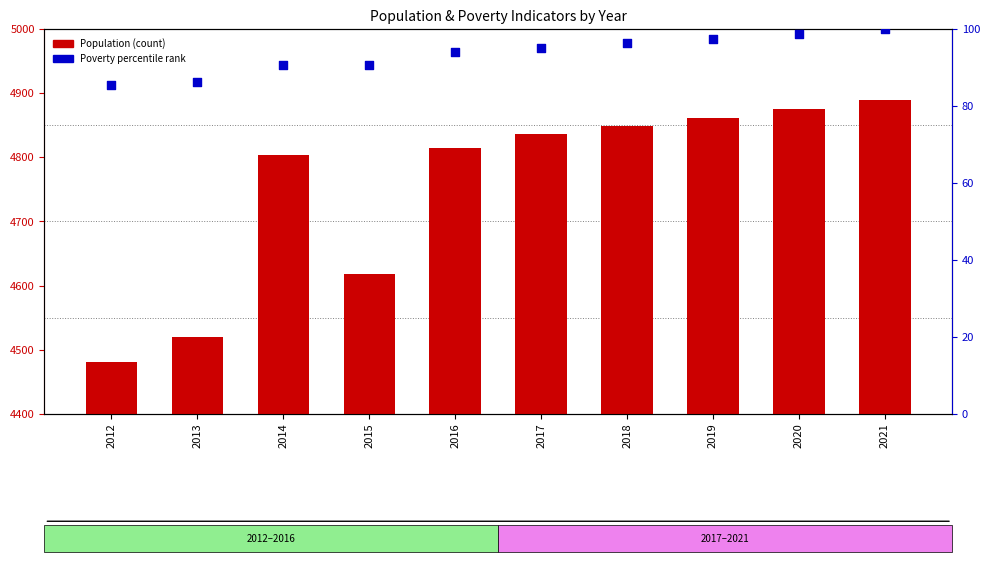

At which category is the sum across all series the highest?

2021